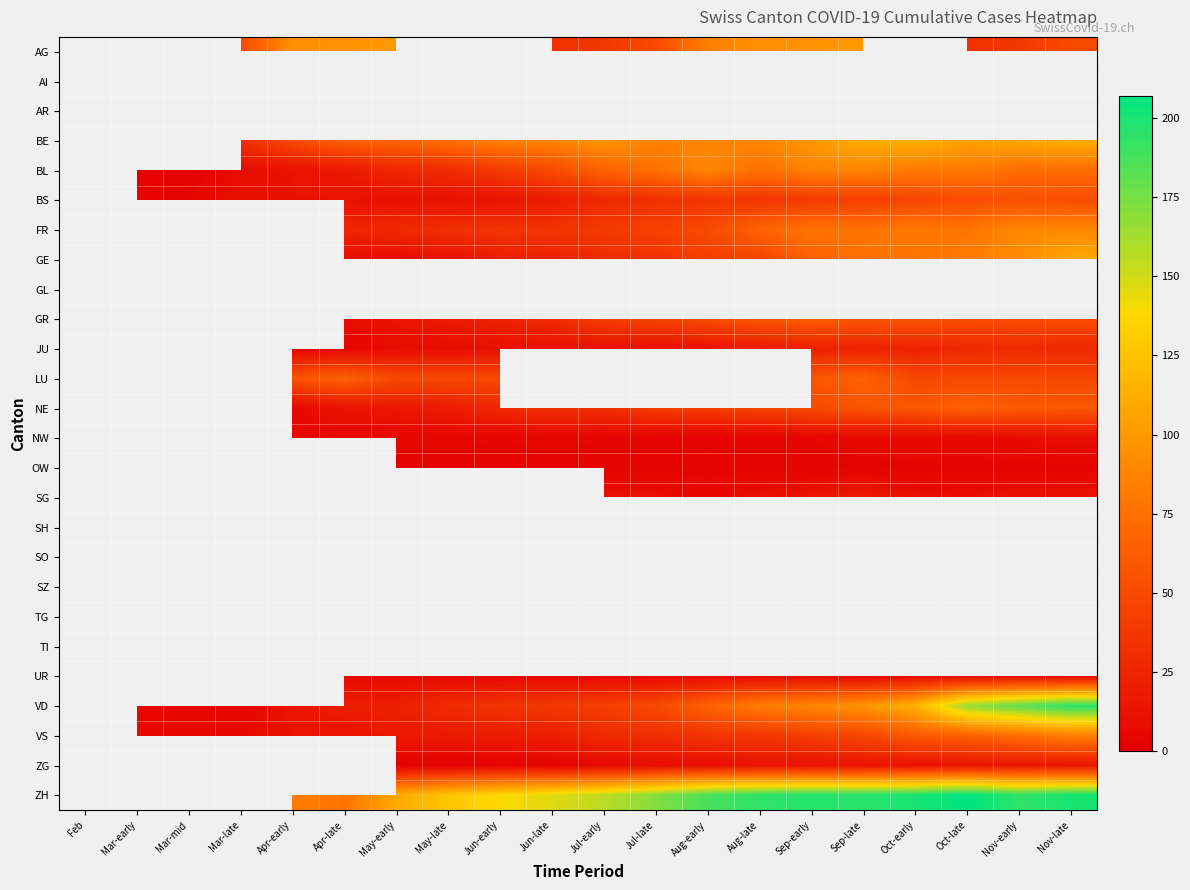

What is the greatest value displayed?

207.0